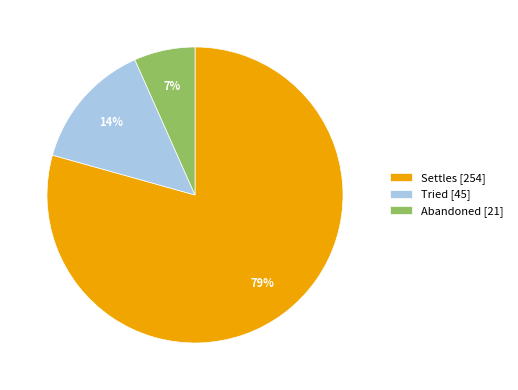

Combined, do Tried [45] and Abandoned [21] account for over 50%?

No